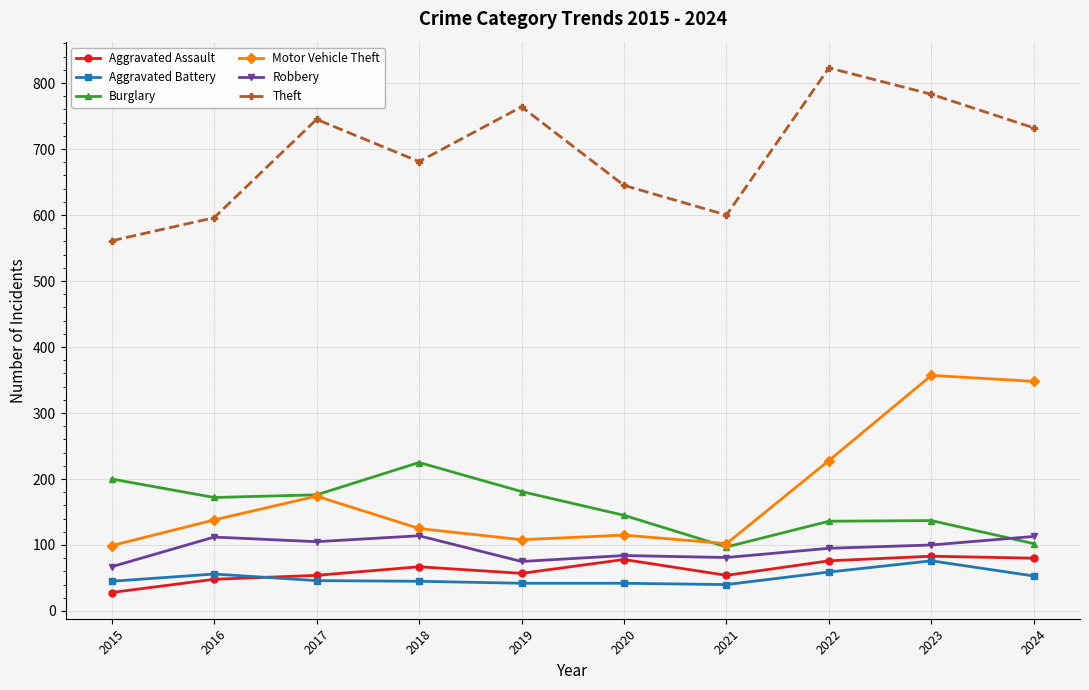

What is the difference between the Robbery values at 2024 and 2021?

32